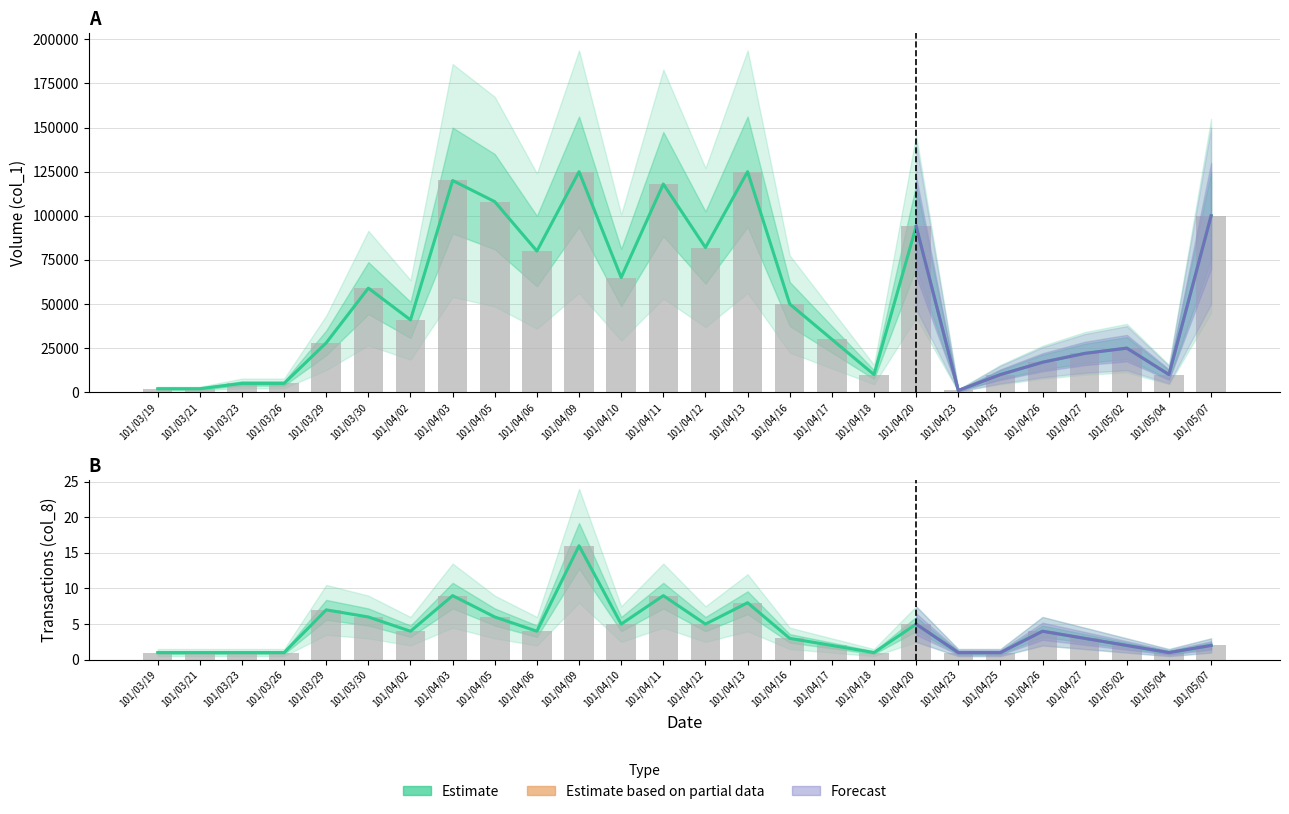

How many bars are there in total?

52